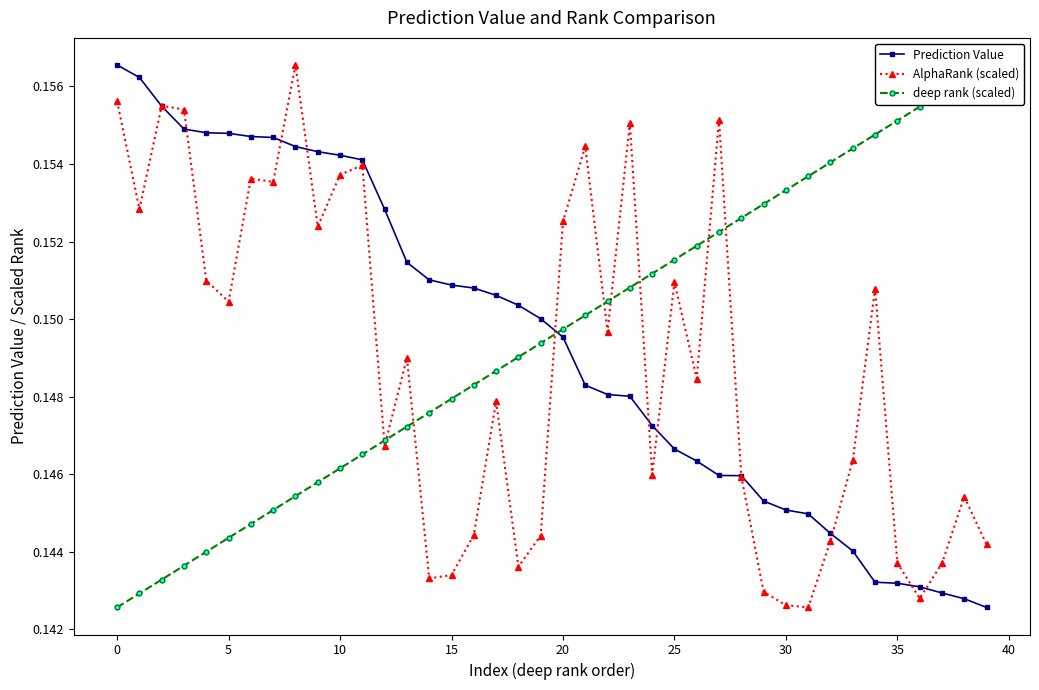

Count the number of categories in the chart.

40